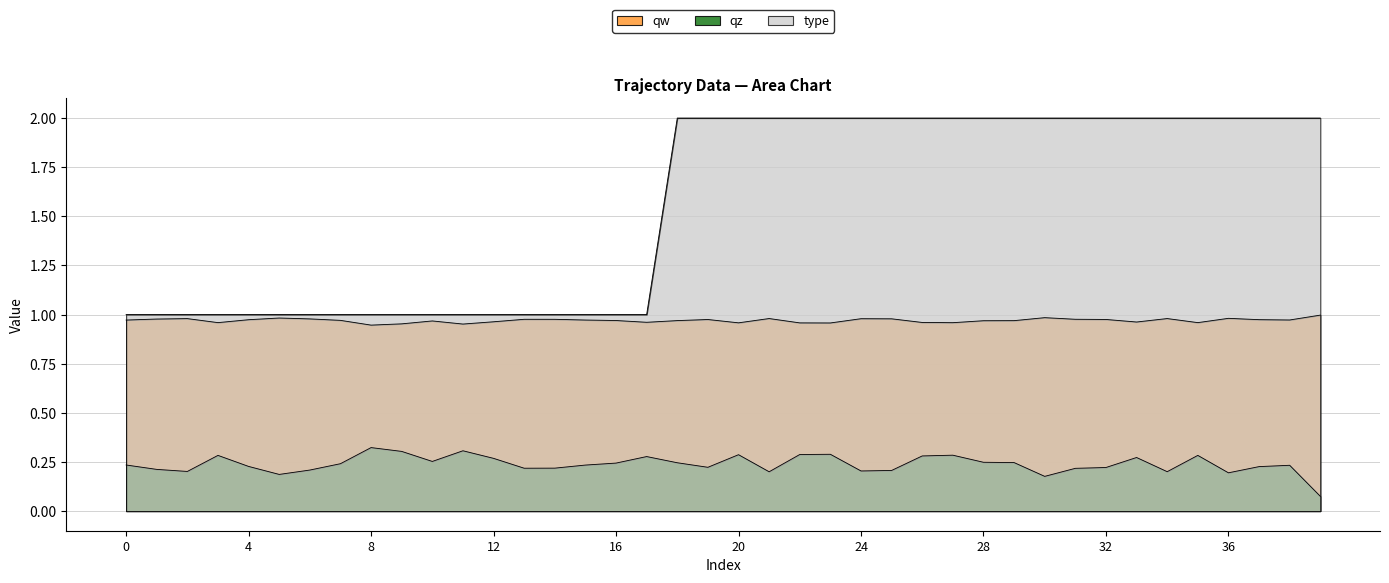

What is the value of the qz point at the 14th from the left?

0.2